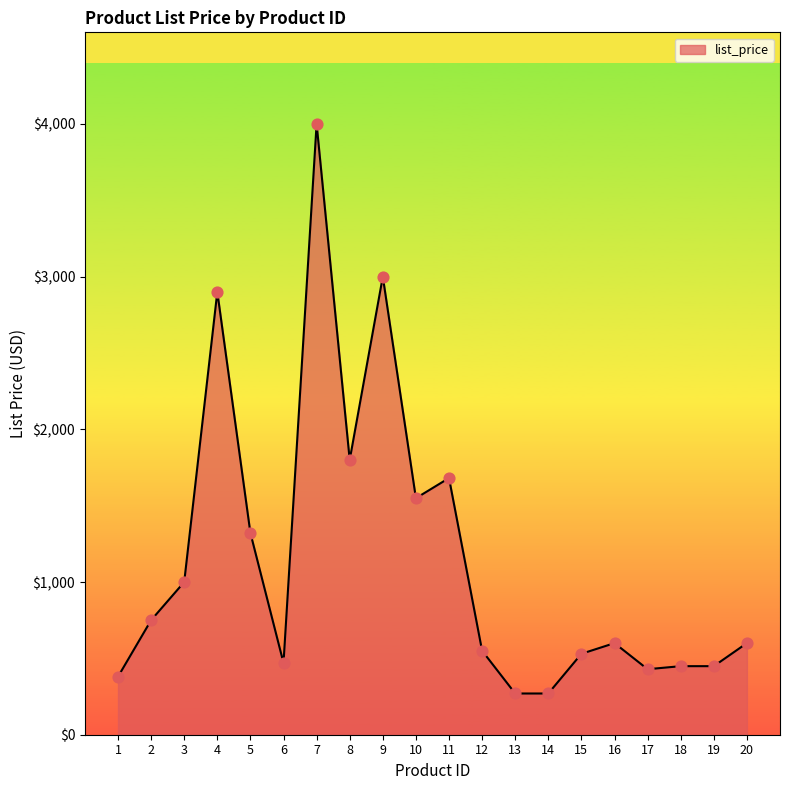

Between 3 and 8, which is larger?

8